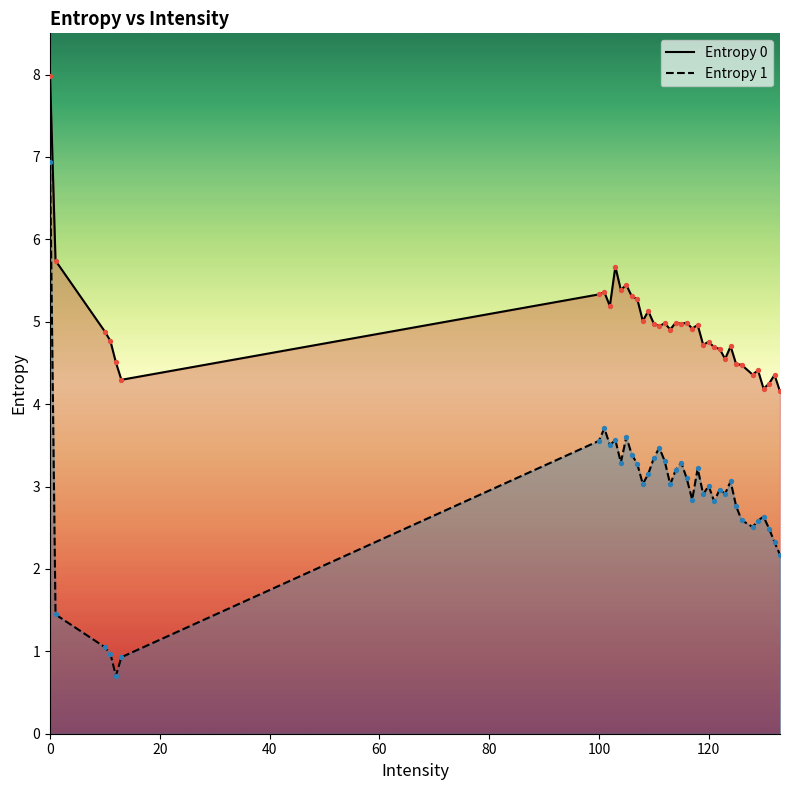

Which series reaches the maximum Y coordinate?

Entropy 0